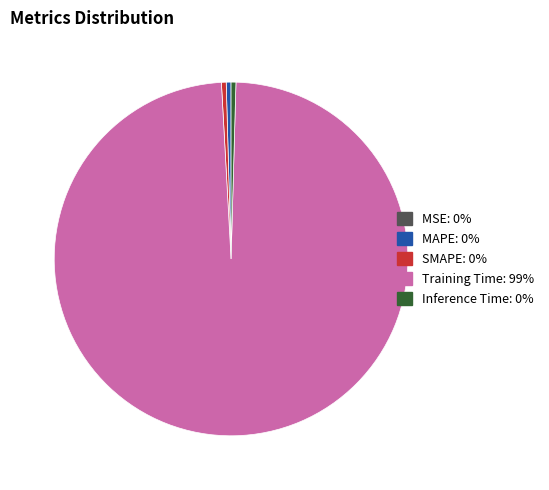

Is the sum of MAPE and SMAPE greater than half?

No